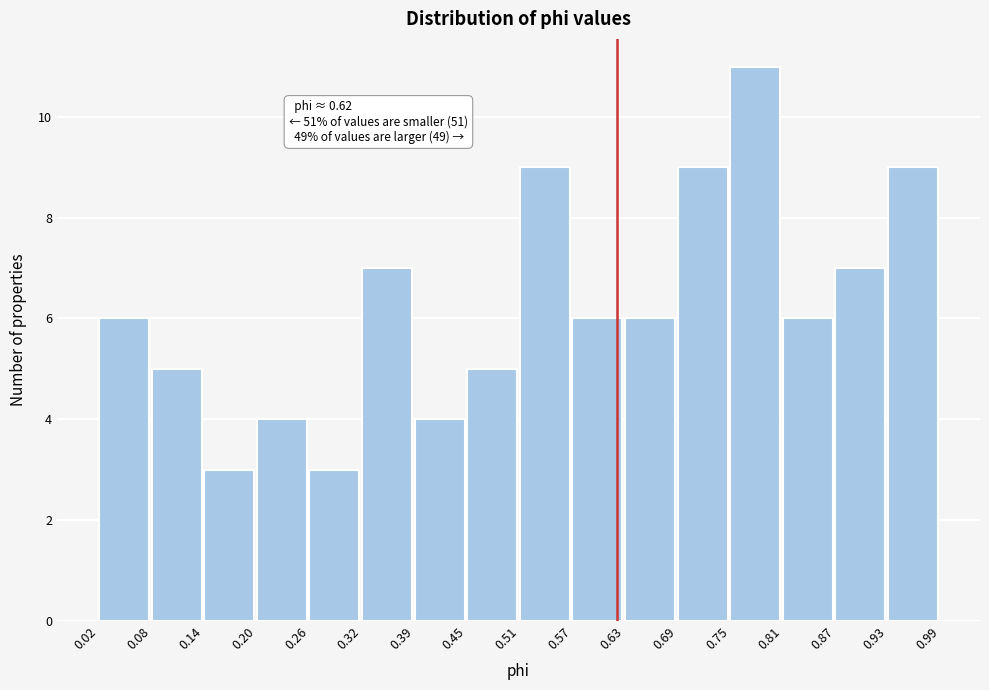

Which range on the x-axis has the tallest bar?

0.75 to 0.81